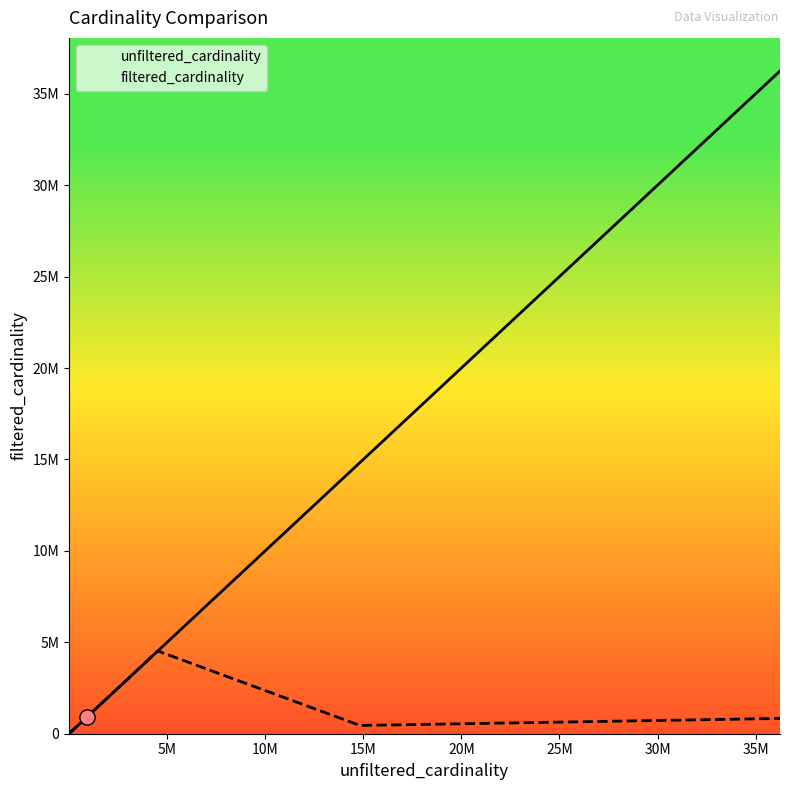

What are all the series names shown in the legend?

unfiltered_cardinality, filtered_cardinality